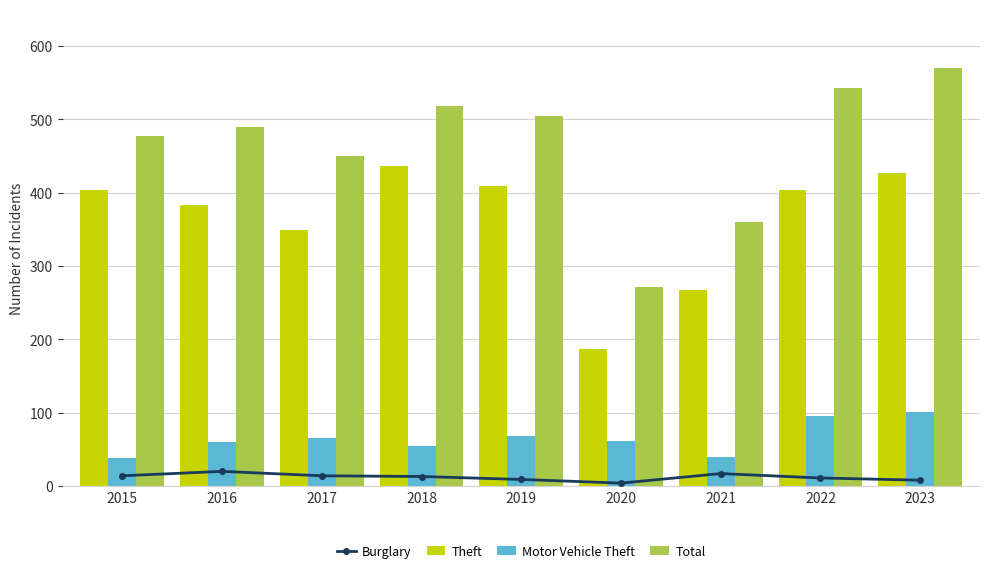

What is the value of the Theft bar at the 7th from the left?

267